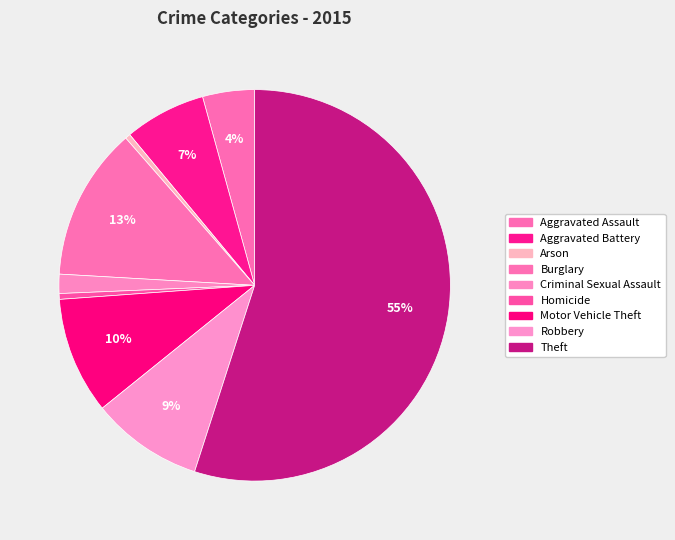

Which category has the biggest portion of the pie?

Theft